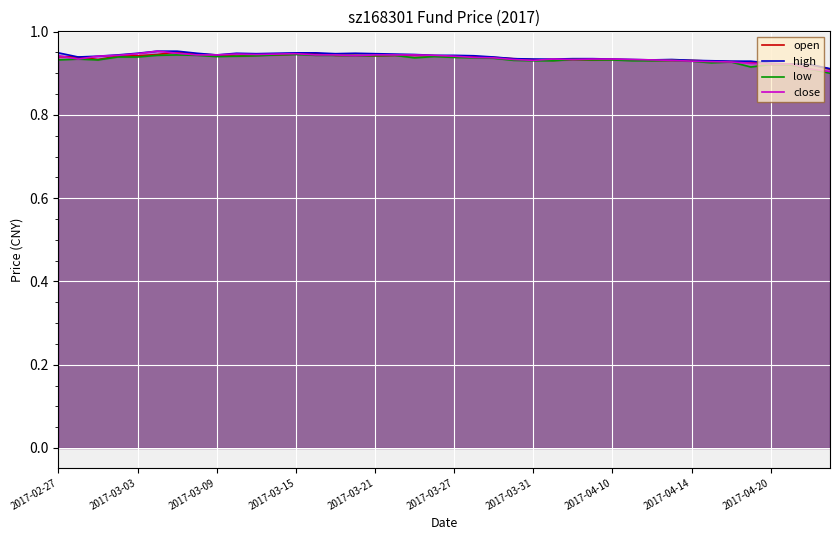

Is it true that high equals 1.4 at 2017-03-21?

False